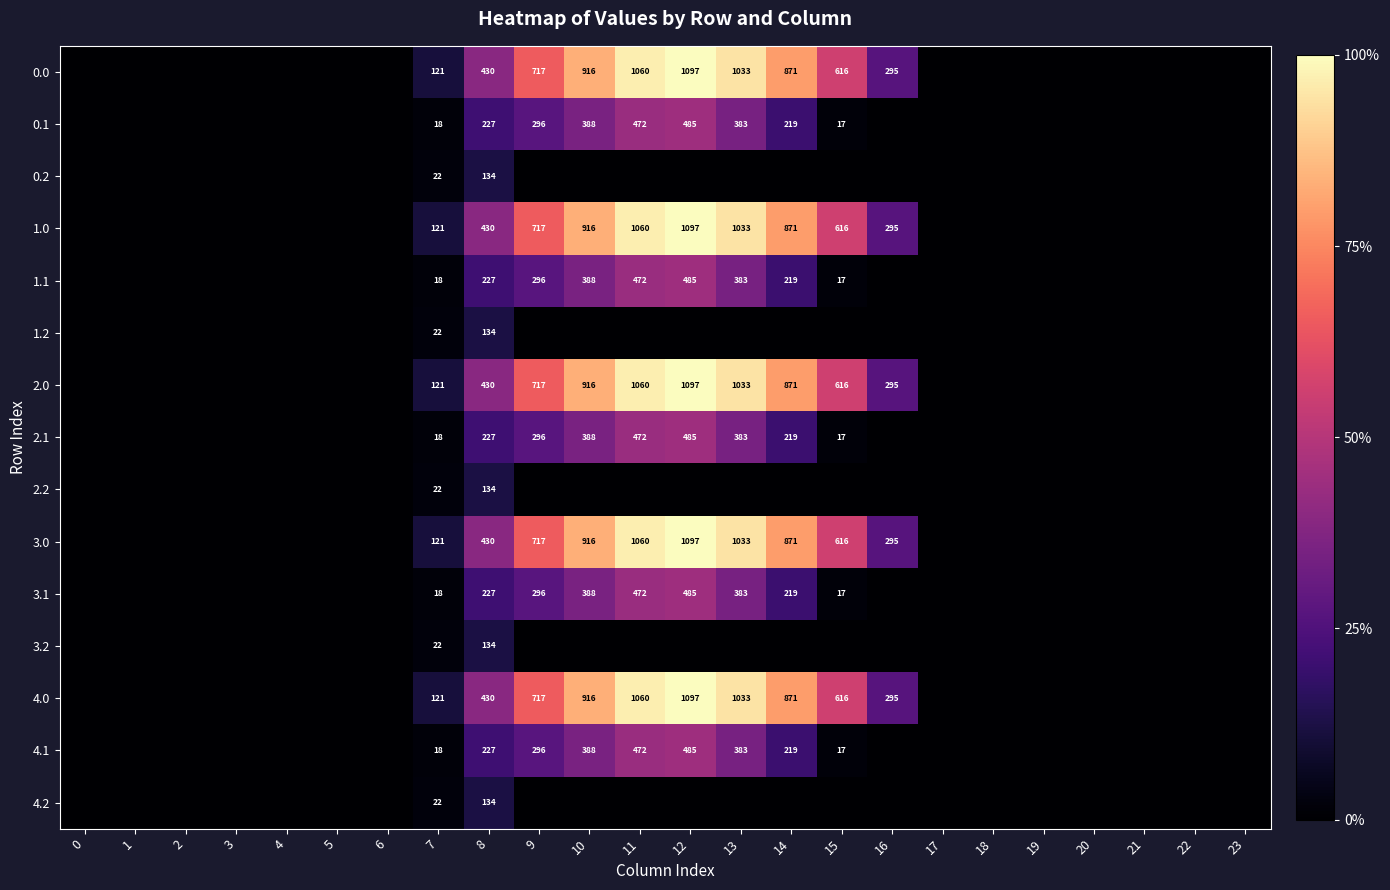

What is the total value across all series at 10?

6521.4